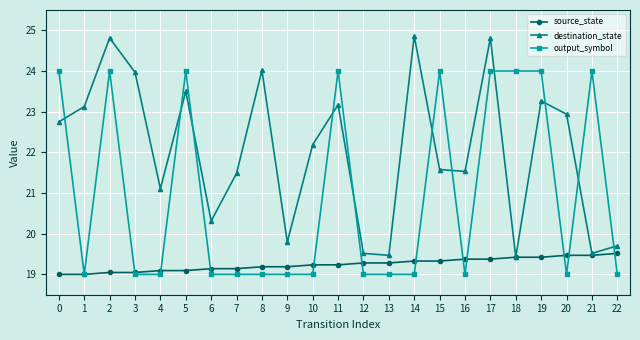

What are all the series names shown in the legend?

source_state, destination_state, output_symbol